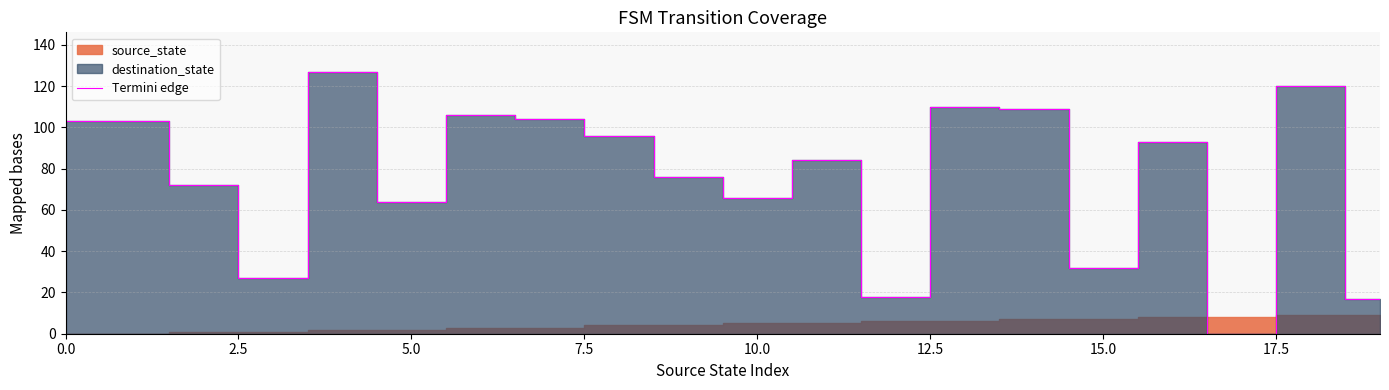

What is the highest value of the Termini edge series?

127